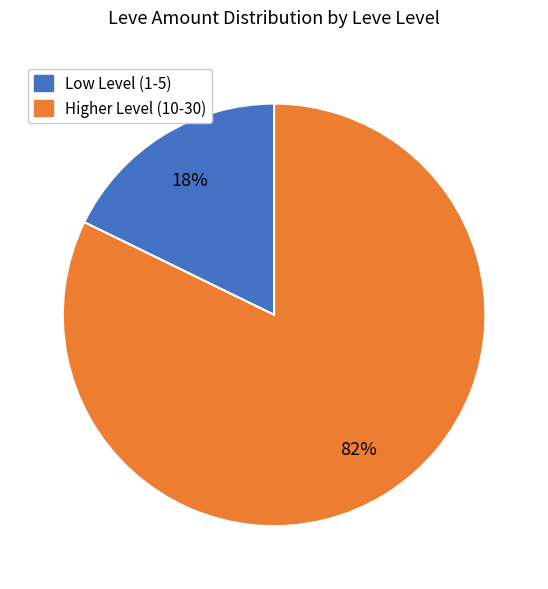

To the nearest percent, what is the difference between the largest and smallest slice percentages?

64%